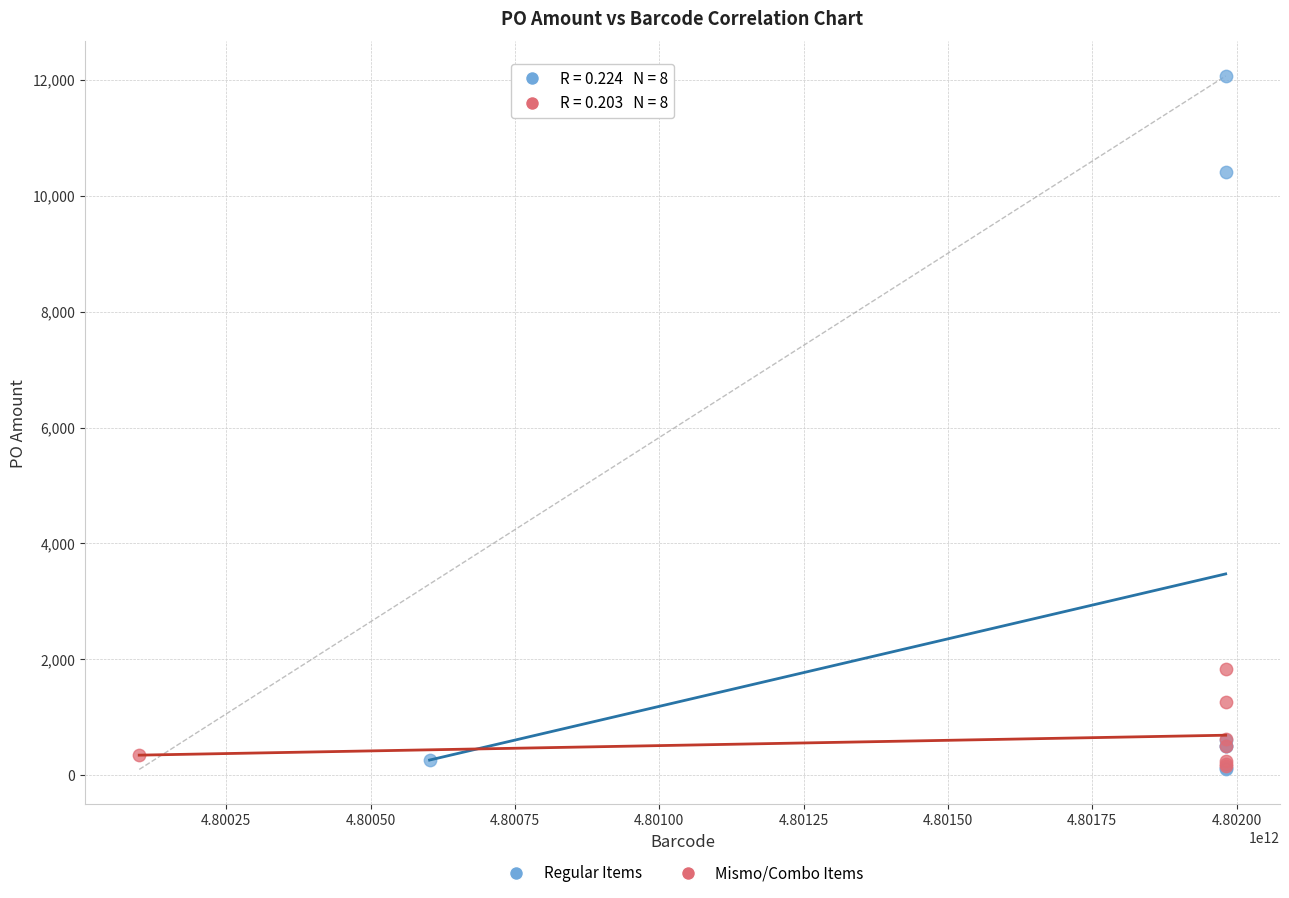

Which series has the largest Y range (max minus min)?

Regular Items